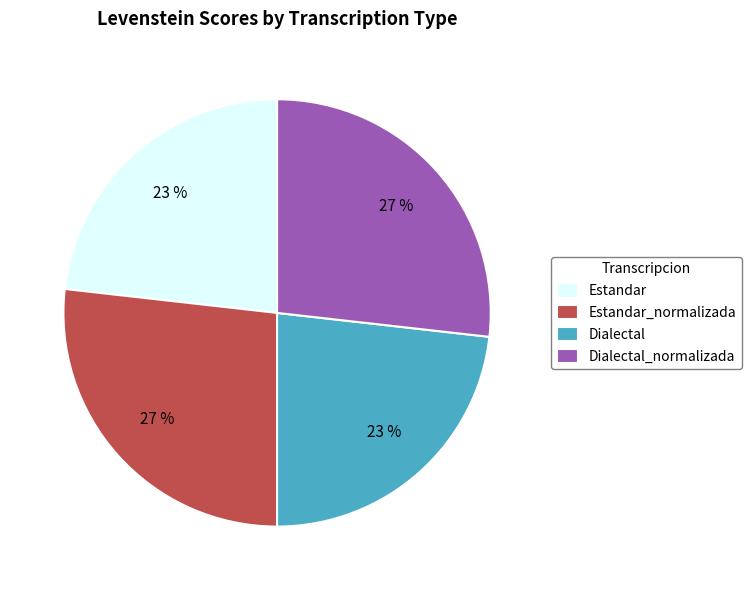

True or false: Estandar accounts for 23% of the total.

True